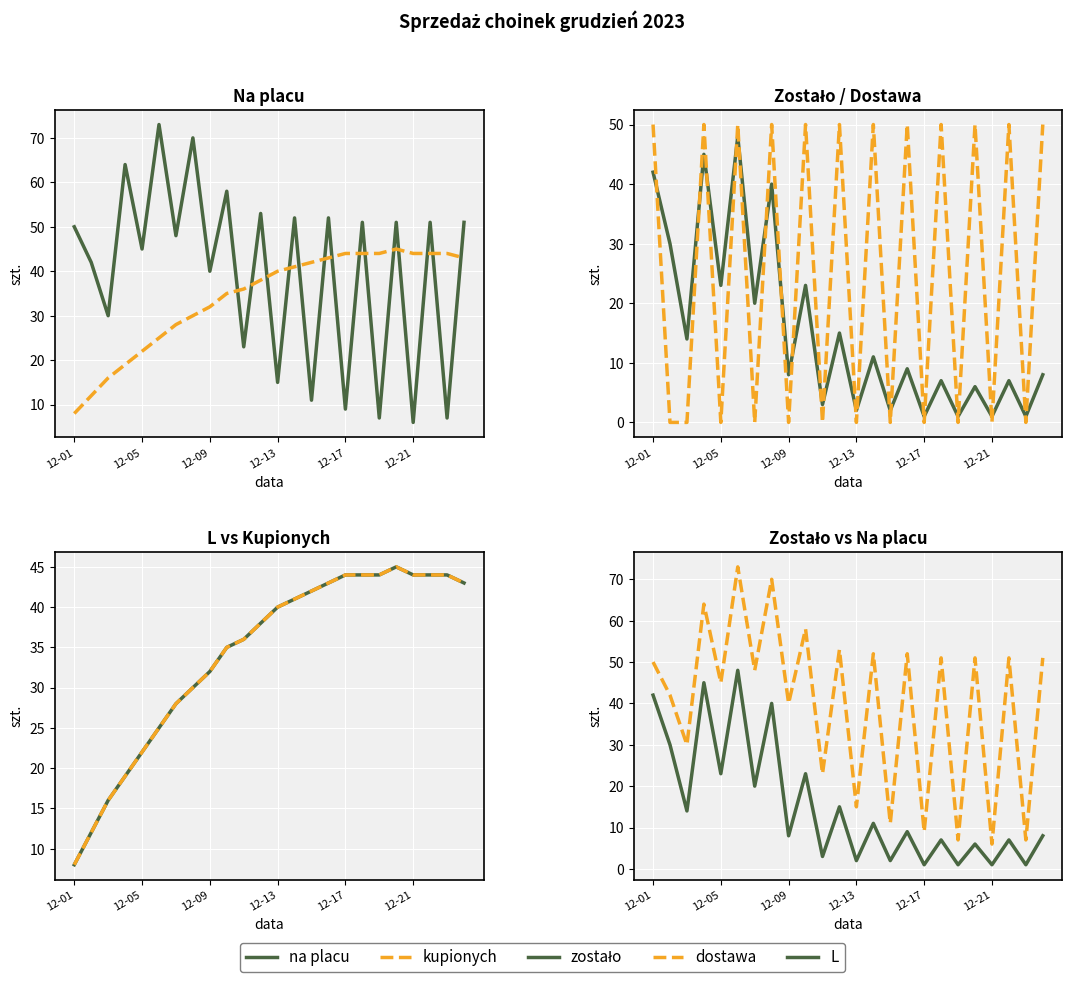

Does the chart display data point markers on the line(s)?

No